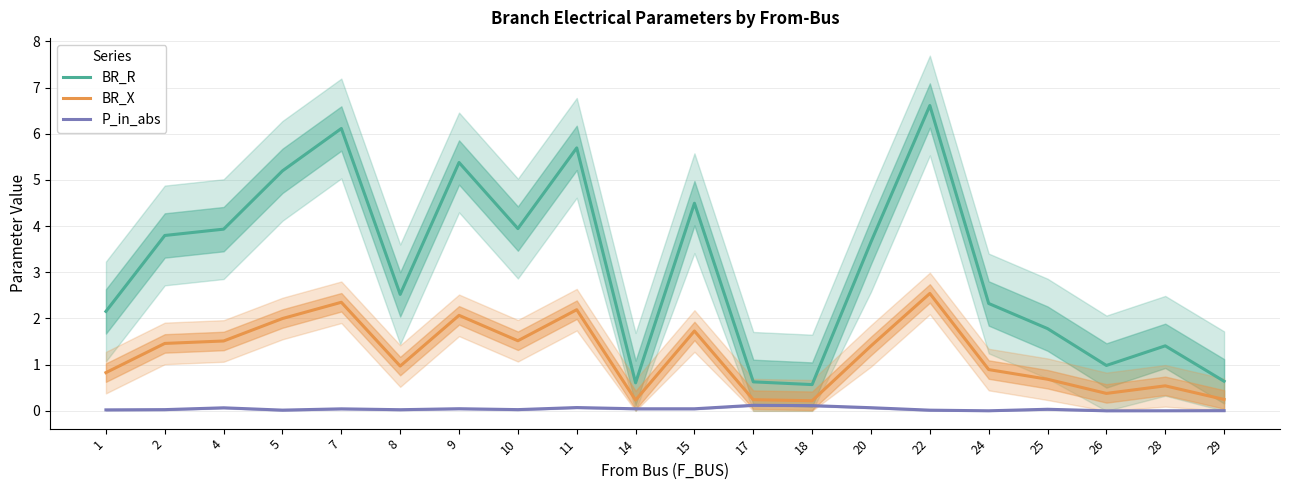

What is the value of the BR_X point at the 1st from the left?

0.8